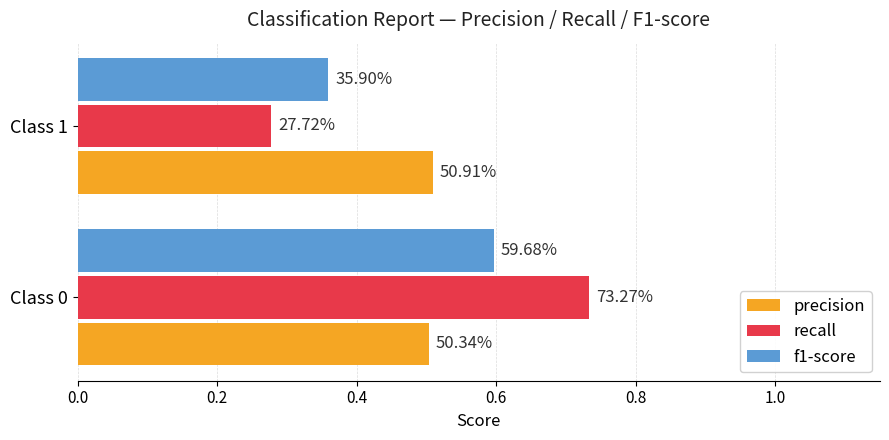

What are all the series names shown in the legend?

precision, recall, f1-score